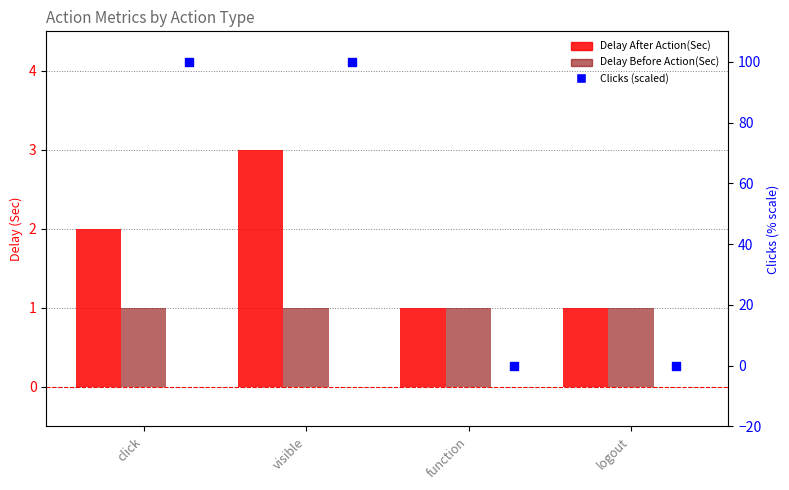

Which series contains the lowest Y value?

Clicks (scaled)